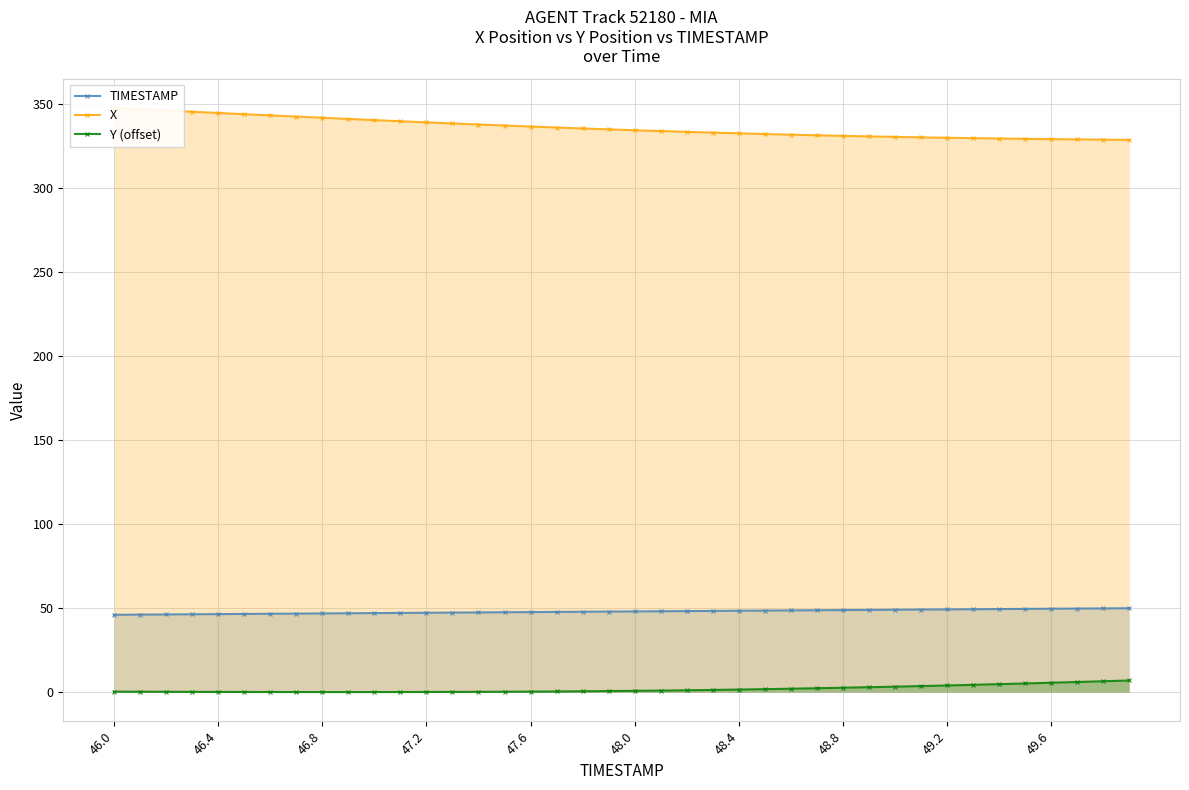

At how many categories does at least one series exceed 75?

40